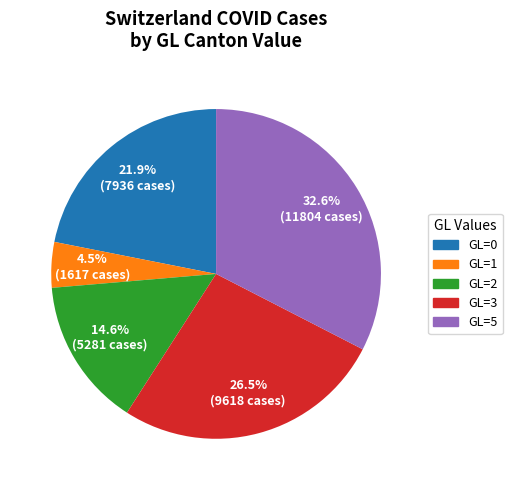

Does any single category account for the majority?

No